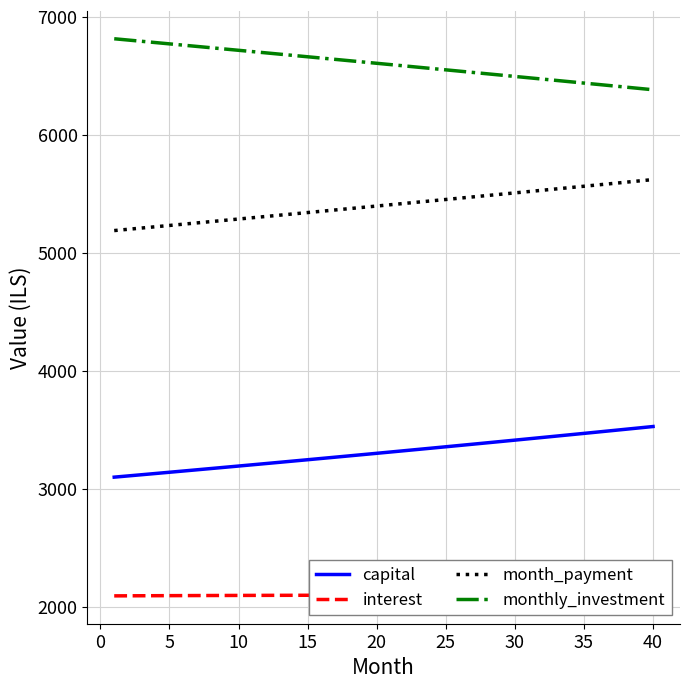

What is the difference between the maximum and second lowest values in the capital series?

418.8